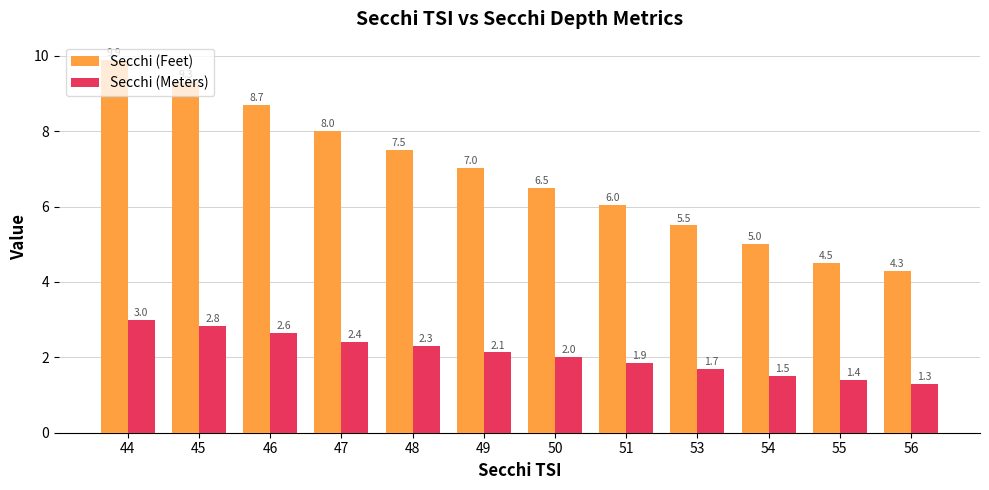

How many distinct data groups are displayed?

2